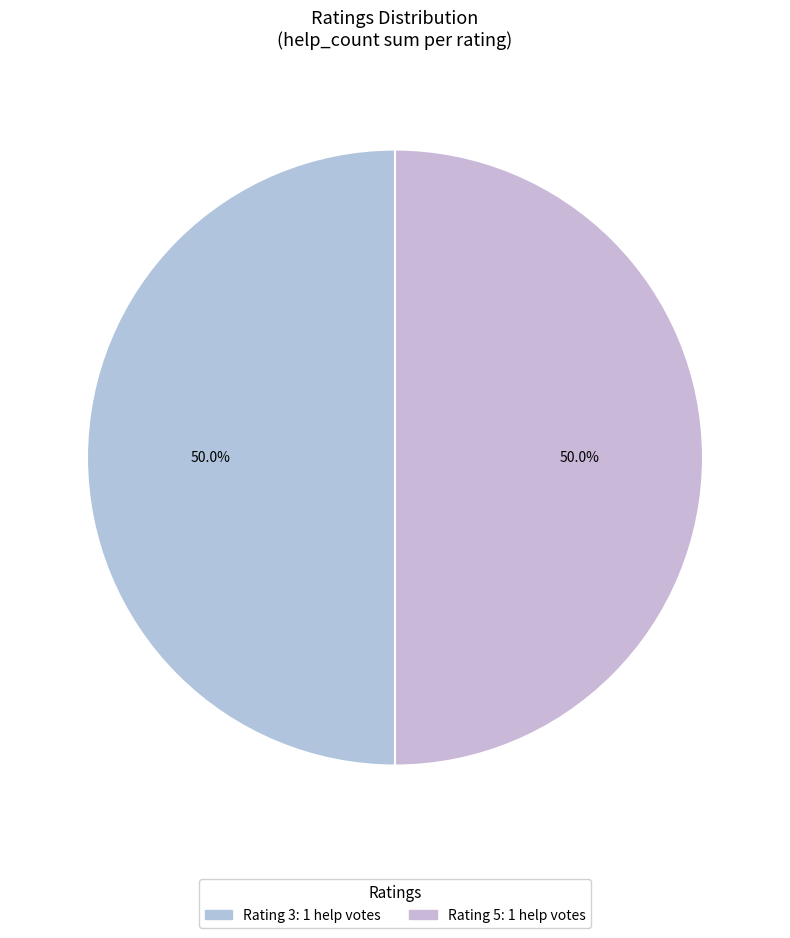

How many slices are in this pie chart?

2